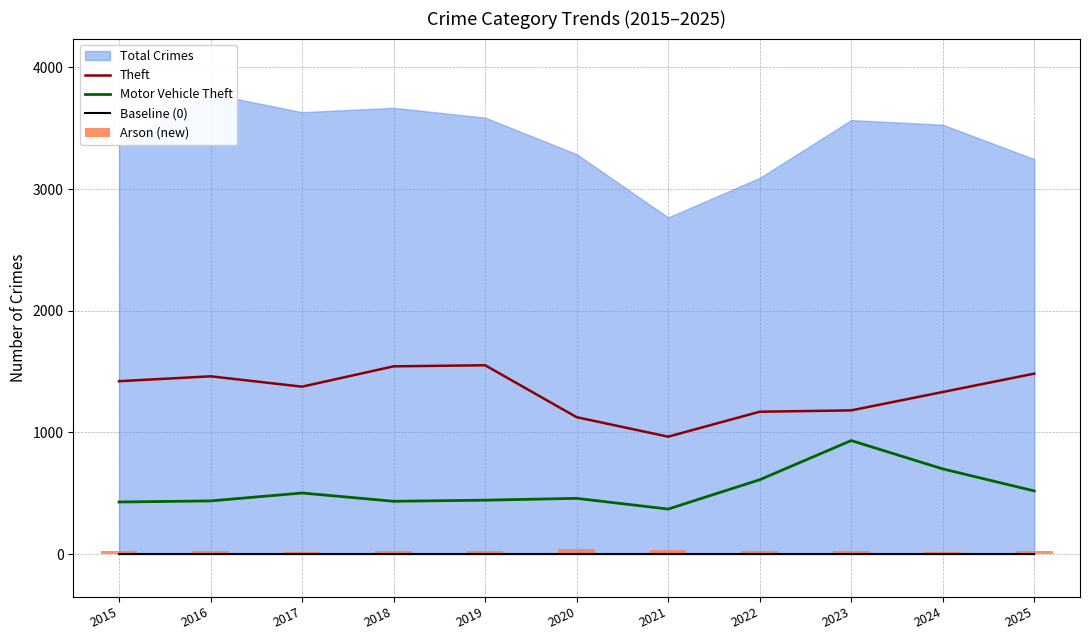

At which label does Theft first exceed 1376?

2015